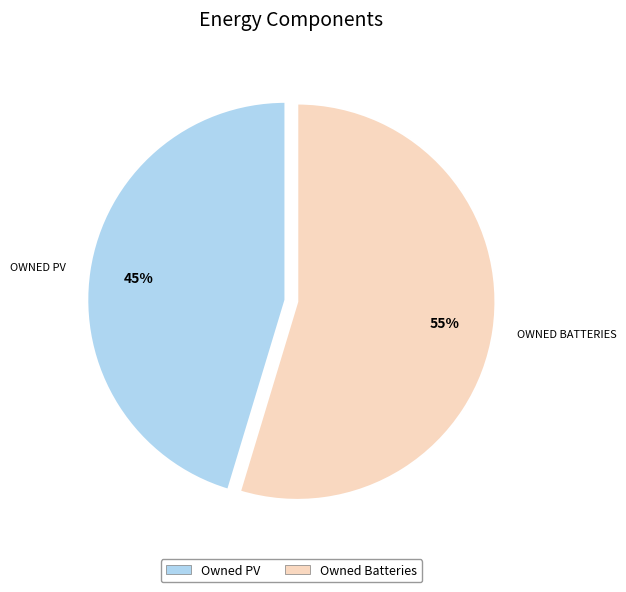

To the nearest percent, what is the average slice percentage?

50%